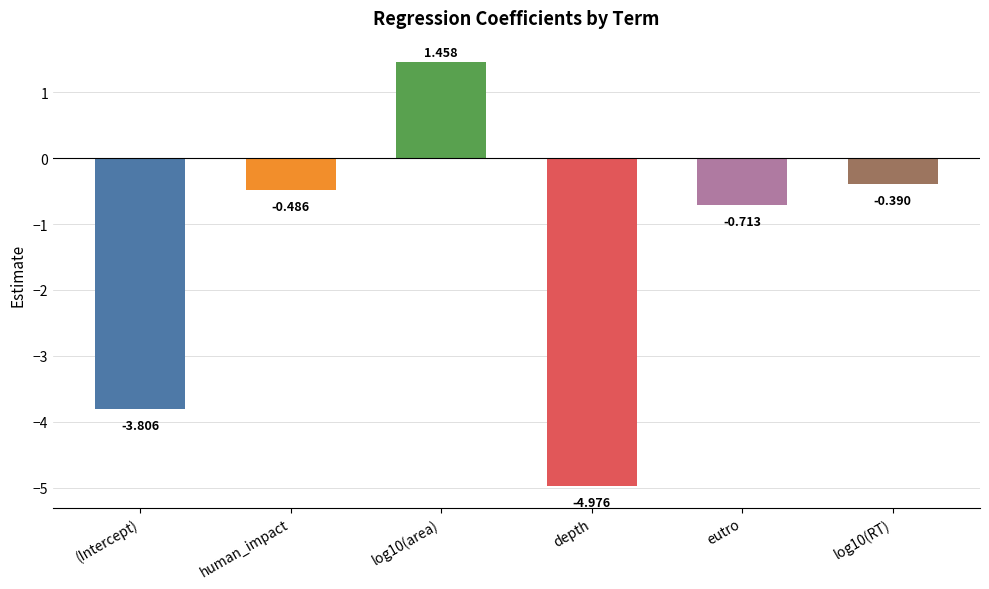

True or false: the data shows -0.8 at human_impact.

False